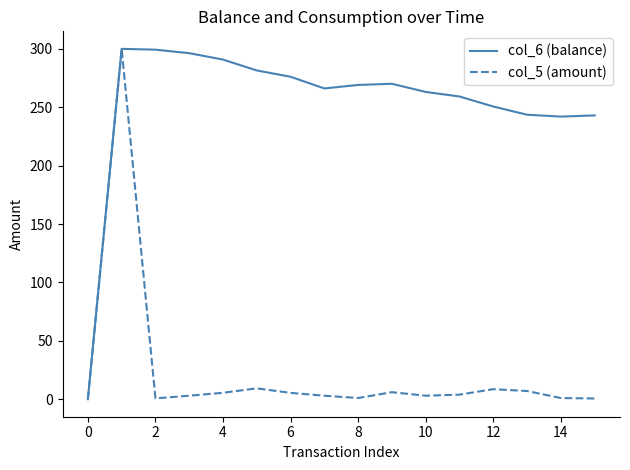

What are all the series names shown in the legend?

col_6 (balance), col_5 (amount)